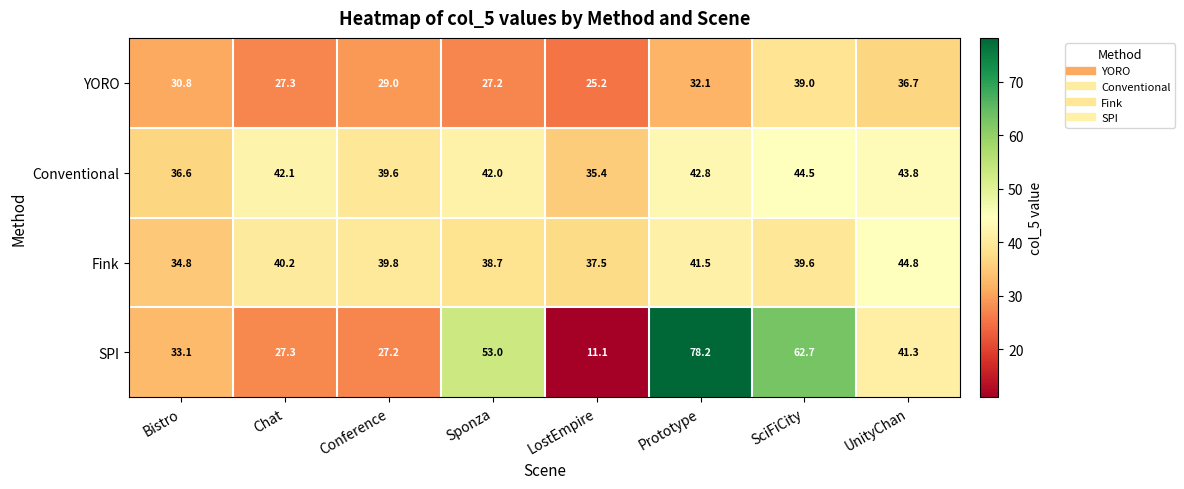

What is the greatest value displayed?

78.2